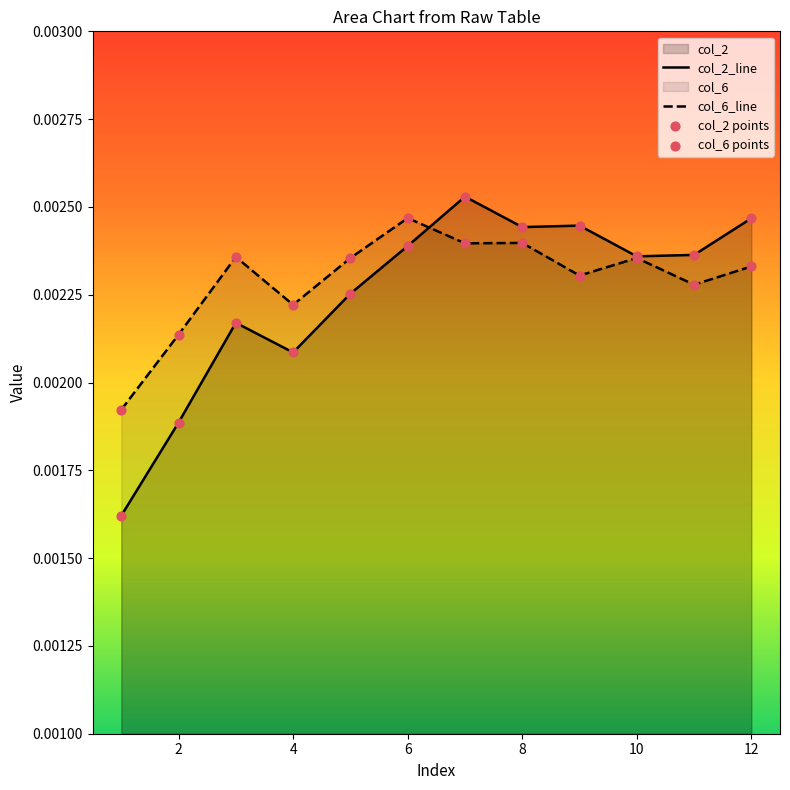

At which category is the sum across all series the highest?

7